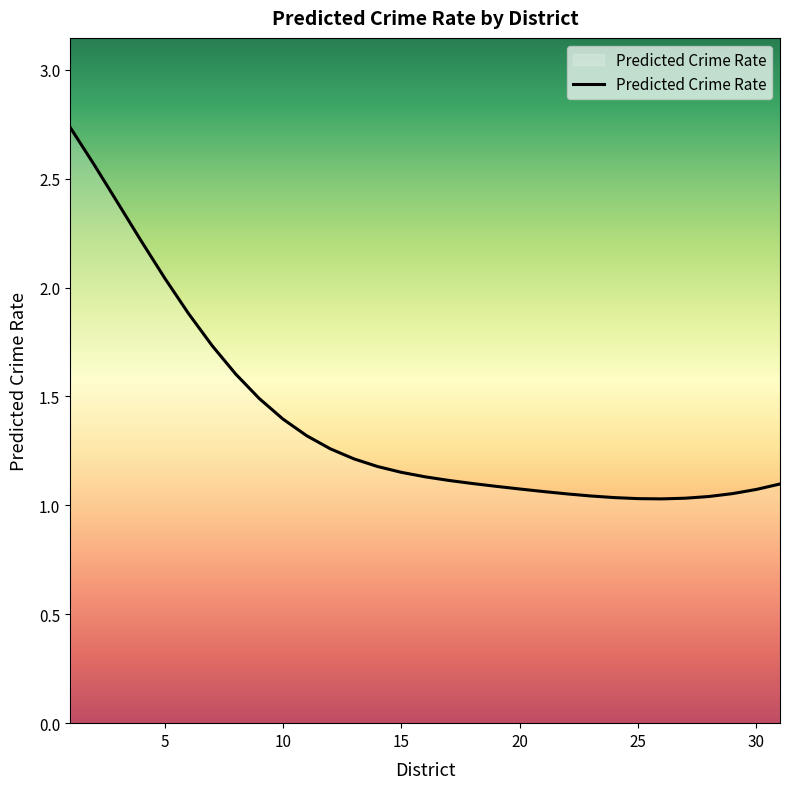

Is this an area chart (filled region under the line)?

Yes